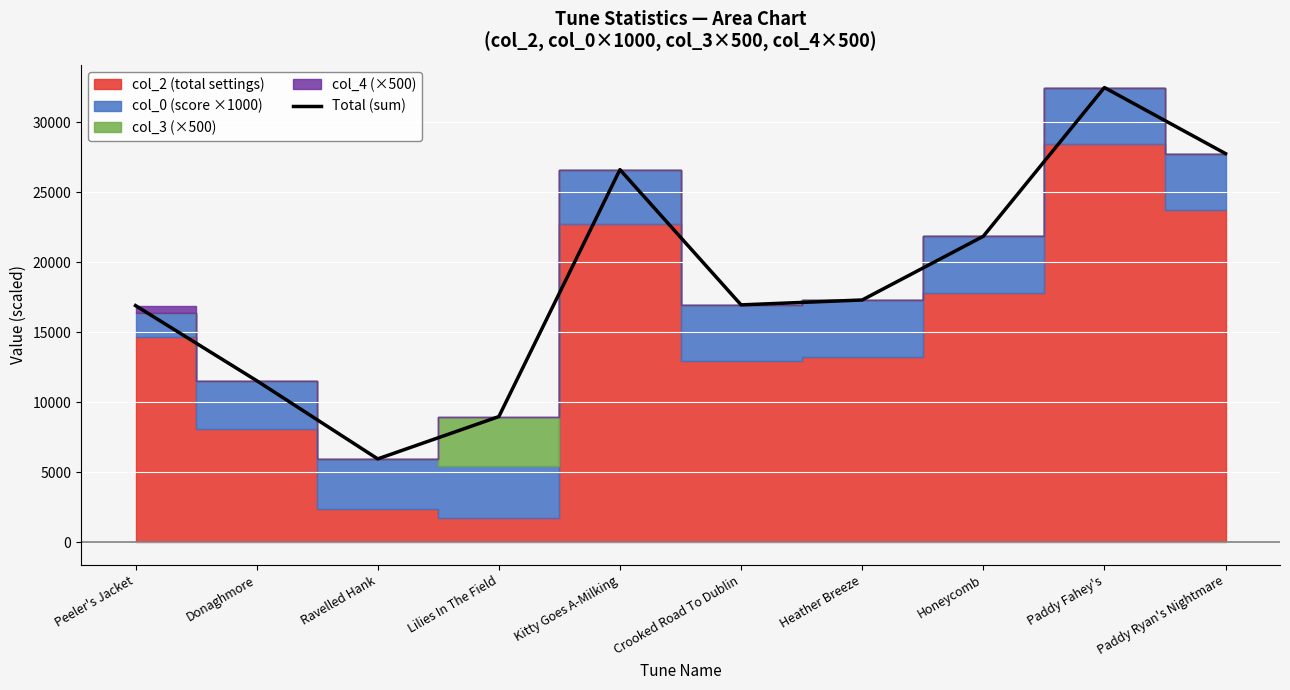

At which category does the chart reach its minimum across all series?

Ravelled Hank